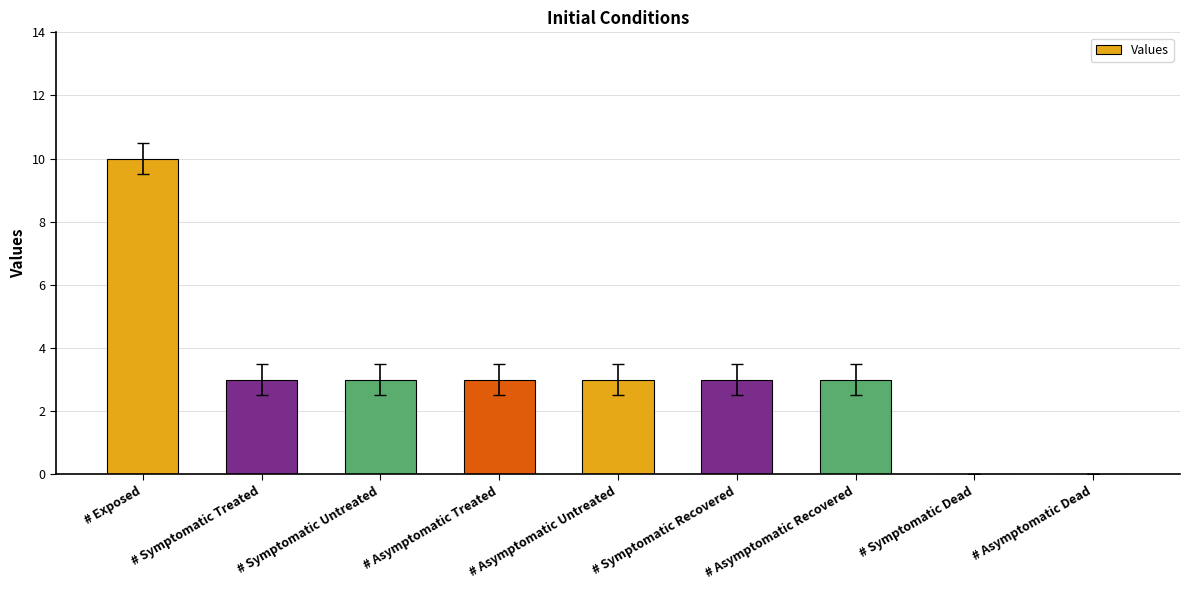

Is it true that the value at # Asymptomatic Dead is 4?

False